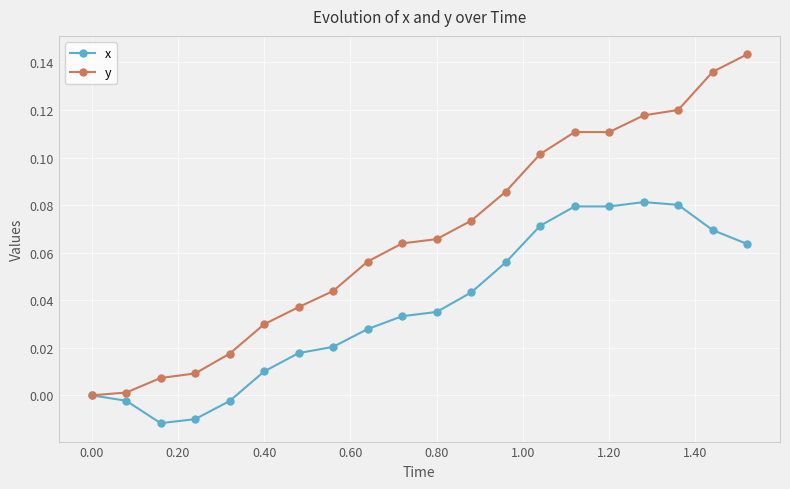

How many series are shown in this chart?

2